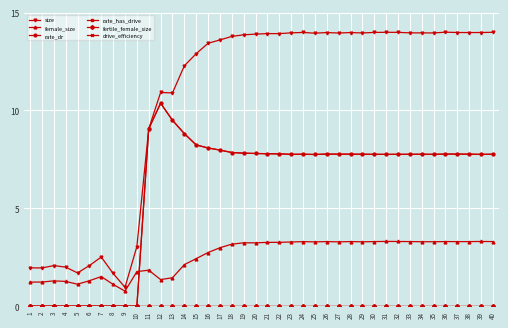

Where is size nearest to the value 7?

11